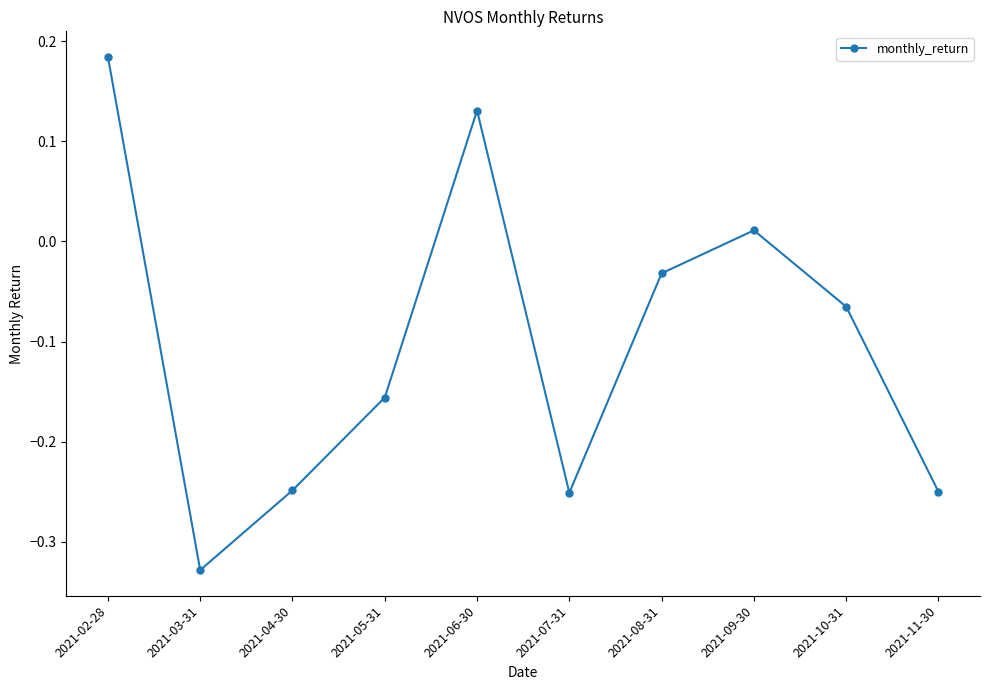

How many points are higher than both their immediate neighbors (excluding endpoints)?

2